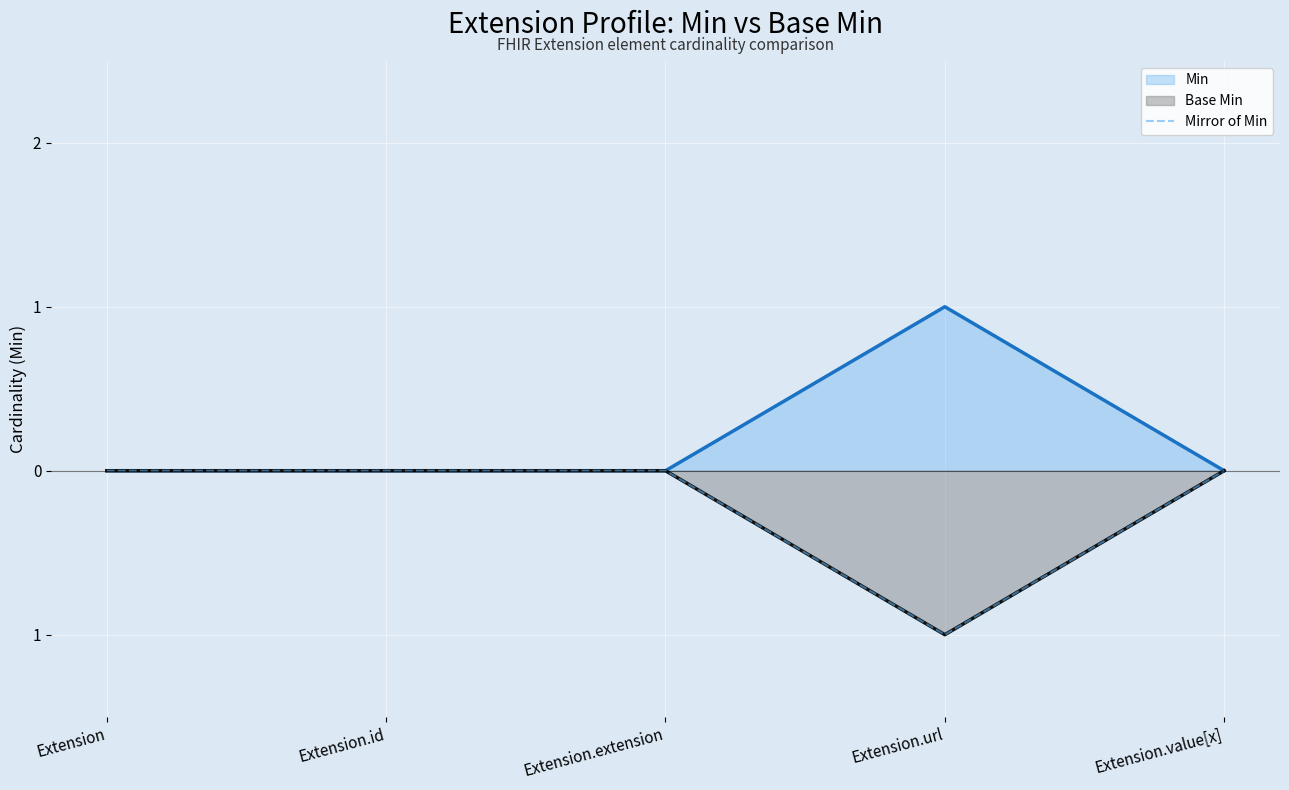

Reading right to left, what are all the values shown in this chart?

Extension.value[x]=0	Extension.url=-1	Extension.extension=0	Extension.id=0	Extension=0